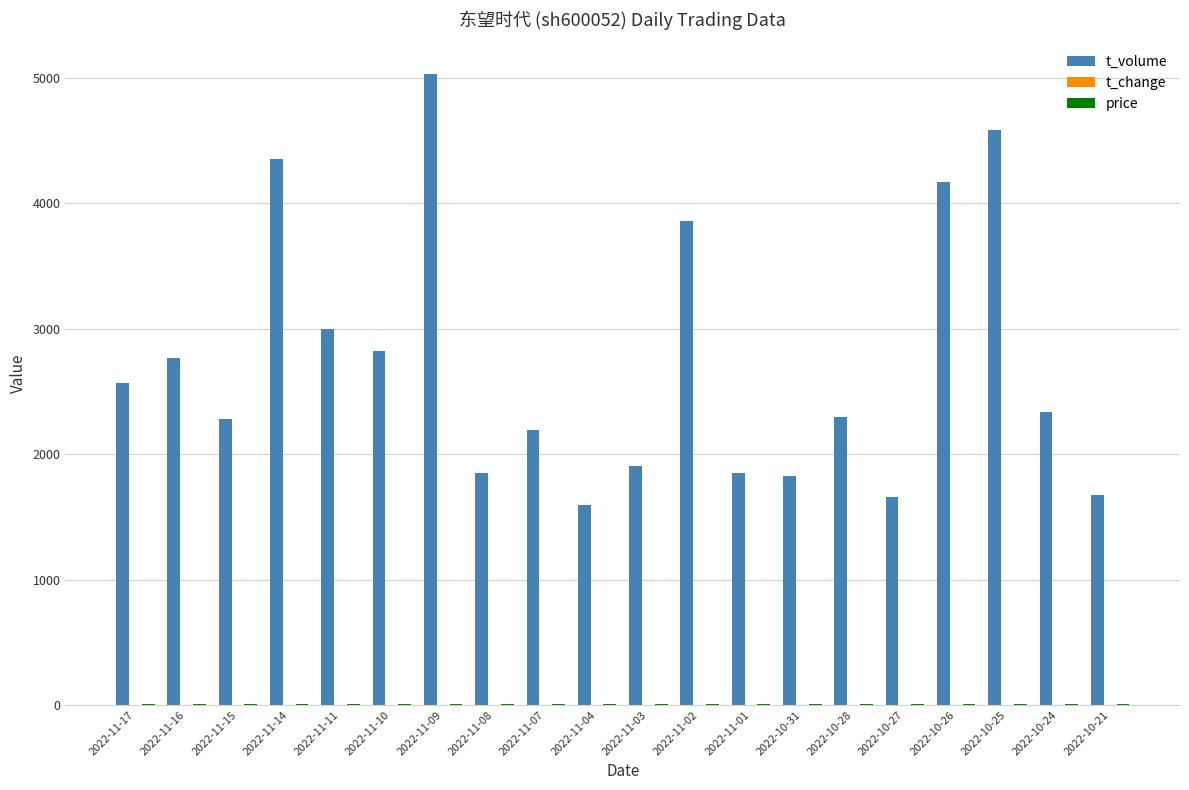

What is the sum of all t_volume values?

54592.0